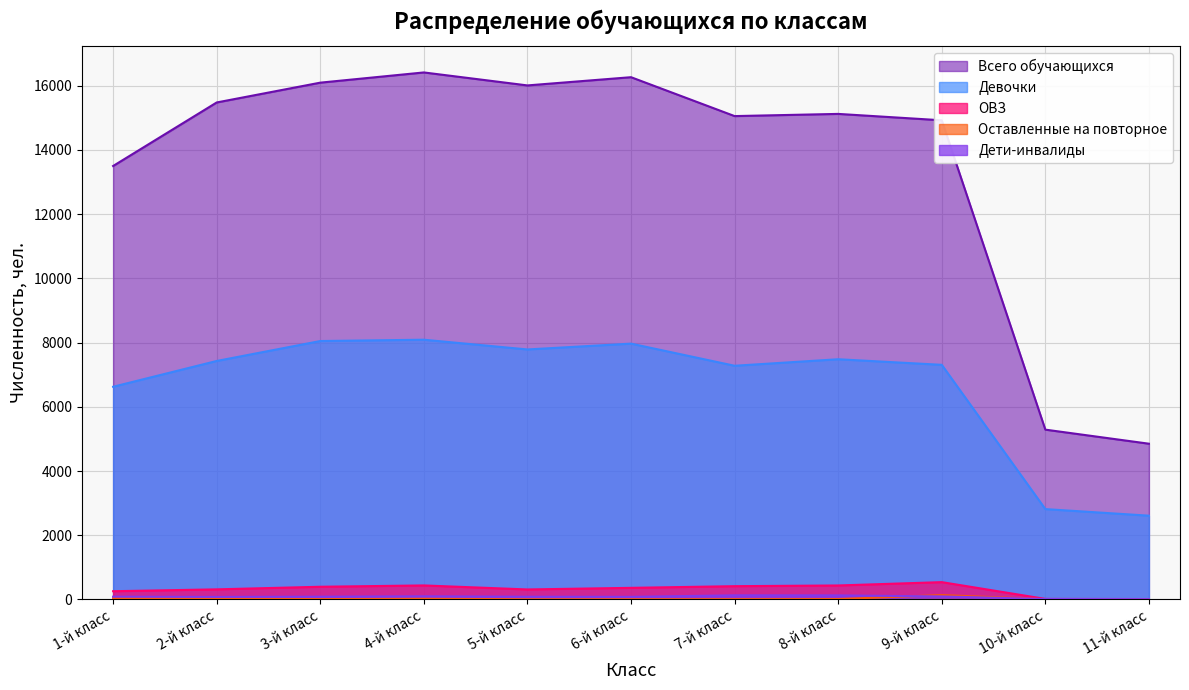

The Всего обучающихся series shows 26261 at 9-й класс. True or false?

False